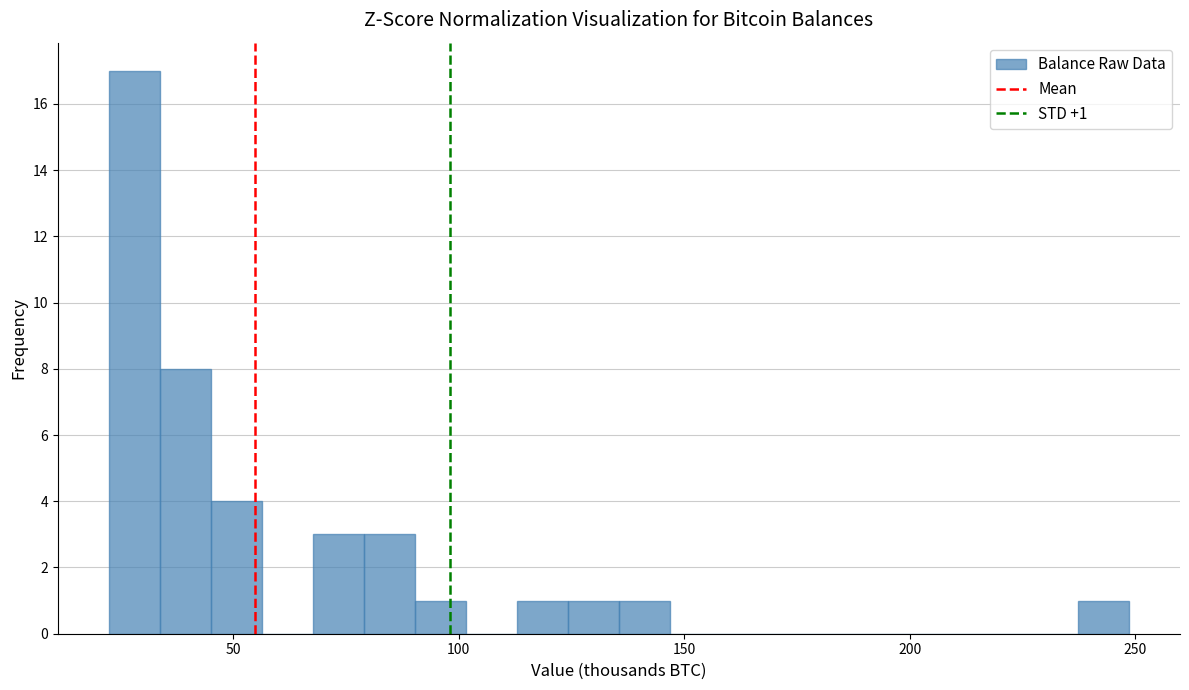

Read against the x-axis, roughly where is the centre of the tallest bar?

30